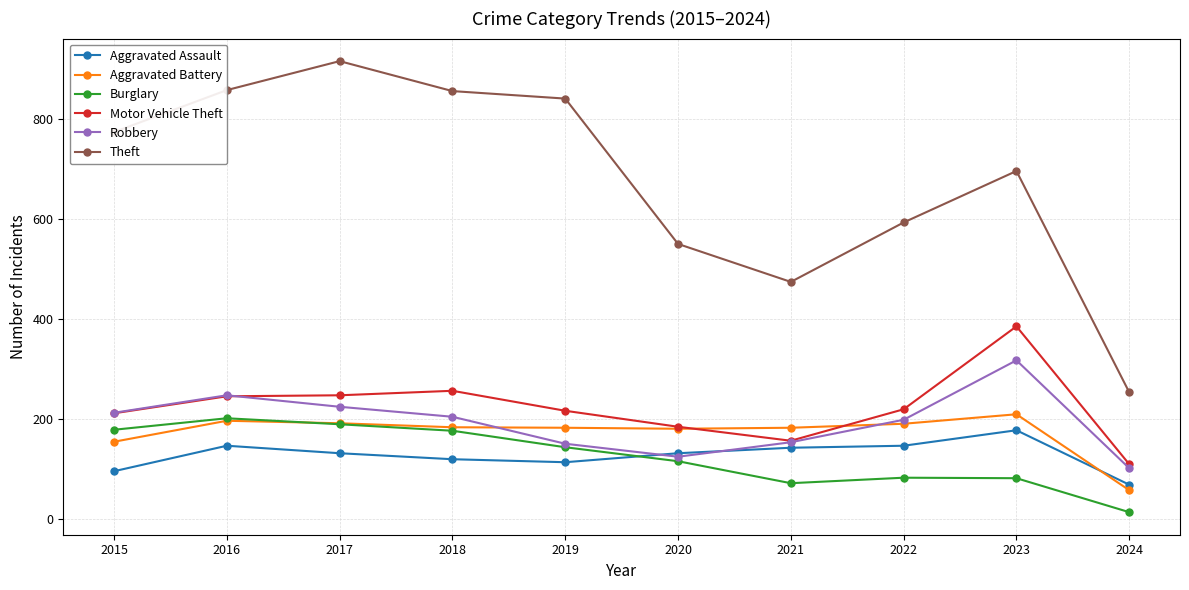

In Motor Vehicle Theft, how many points are higher than both neighbors (excluding endpoints)?

2